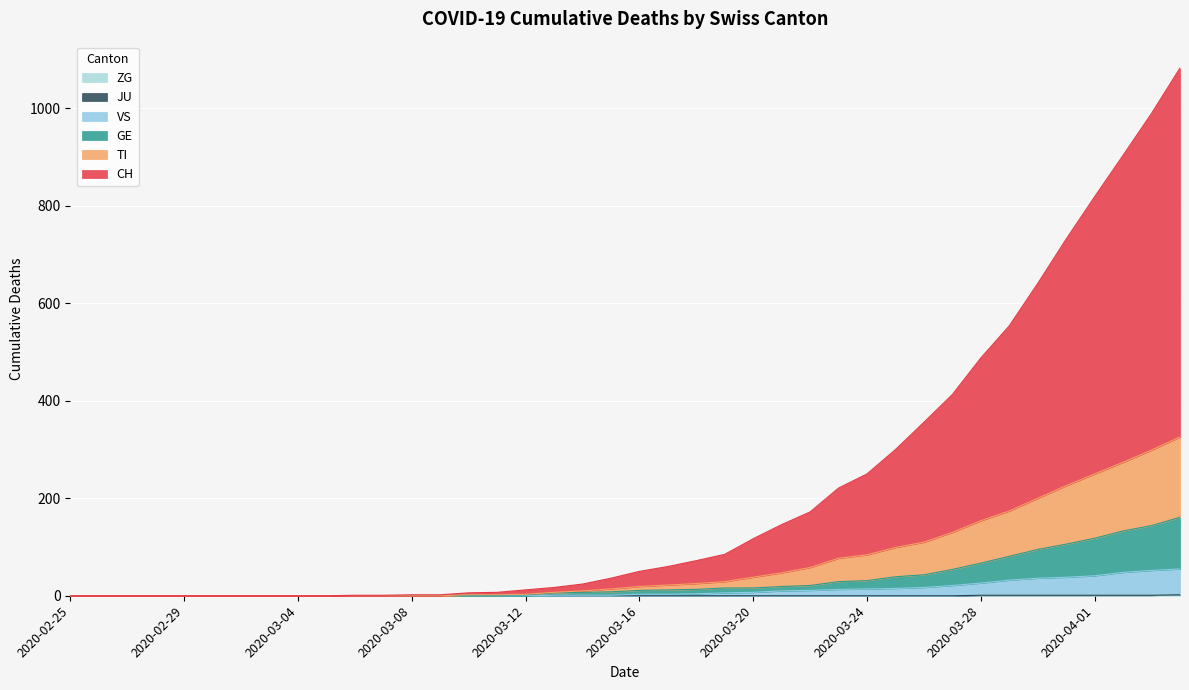

True or false: CH and ZG intersect in this chart.

False